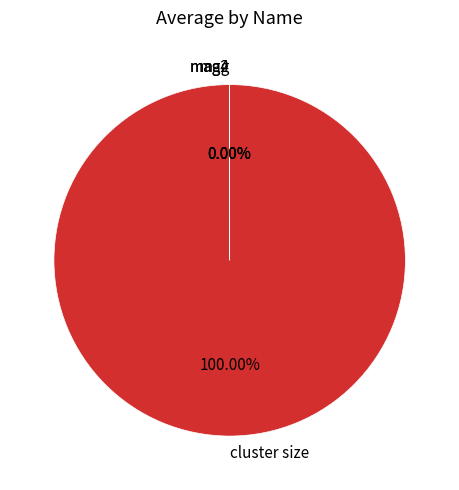

Which slice is the largest?

cluster size